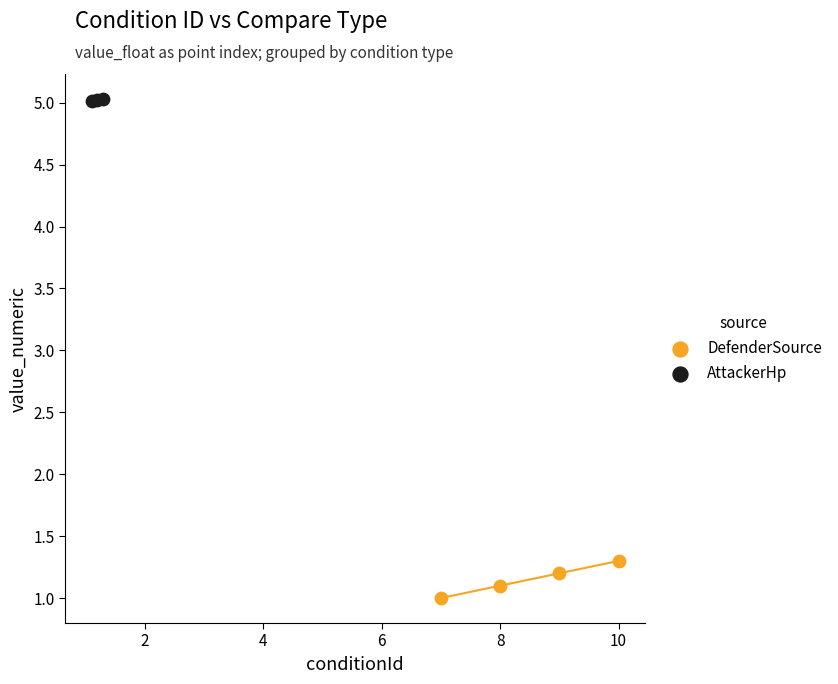

Which series reaches the maximum Y coordinate?

AttackerHp